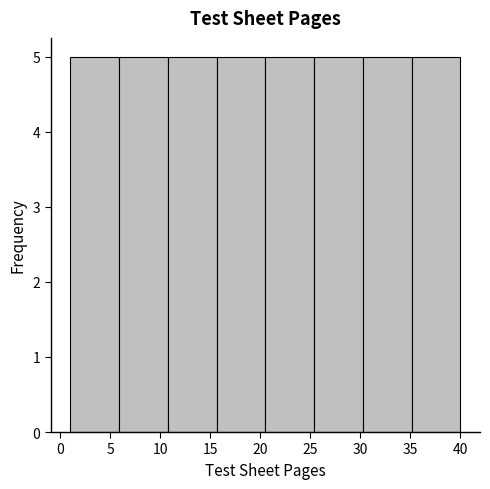

Reading left to right, list every bar in this chart as the range it spans on the x-axis followed by its height. Neither the bar edges nor the heights are printed on the chart, so give them approximately, as read against the axes.

1.0 to 6.0: 5
6.0 to 11.0: 5
11.0 to 15.5: 5
15.5 to 20.5: 5
20.5 to 25.5: 5
25.5 to 30.5: 5
30.5 to 35.0: 5
35.0 to 40.0: 5